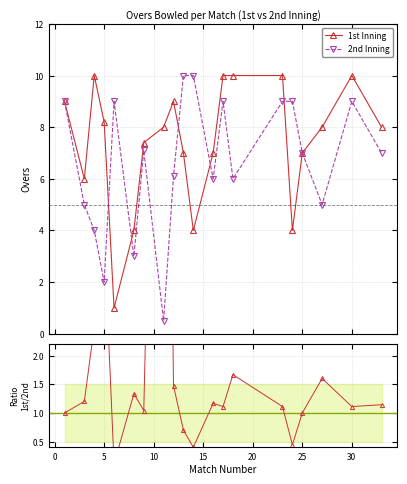

What is the value of the 1st Inning point at the 10th from the left?

7.0